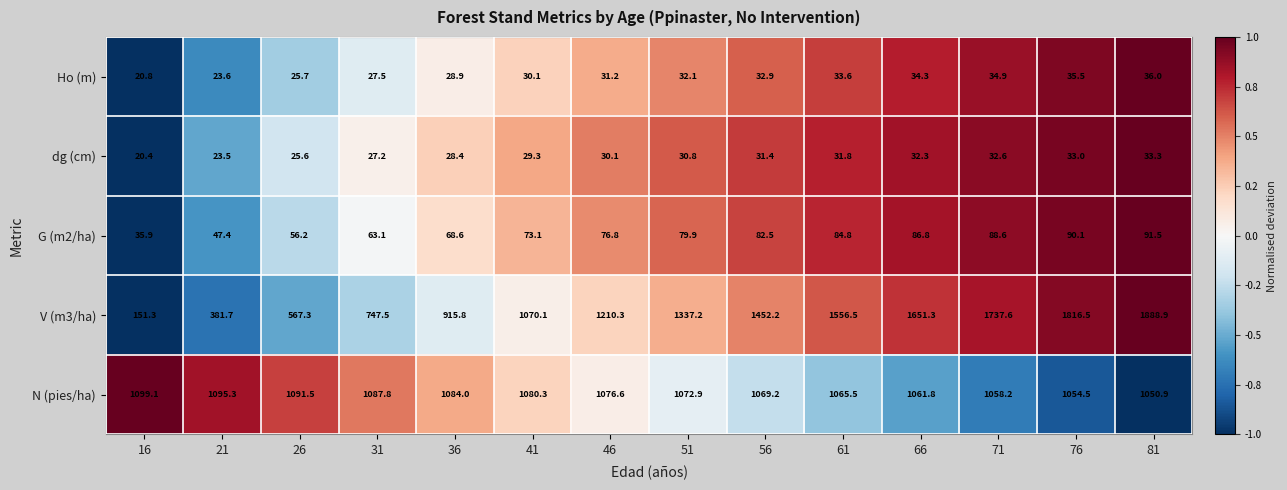

Which series changed the most between 51 and 76?

V (m3/ha)